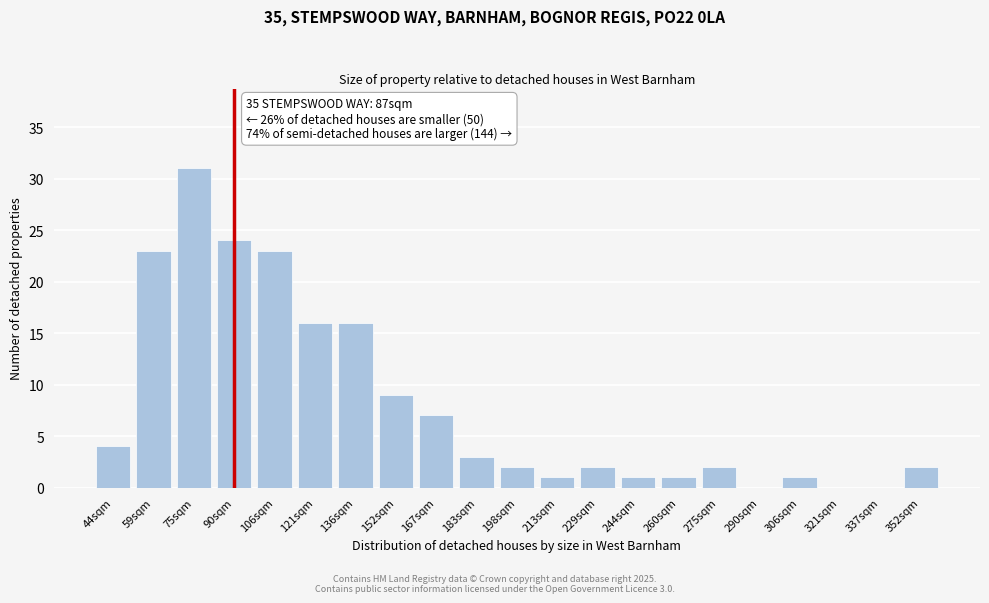

Reading left to right, extract all data points from this chart.

44sqm=4	59sqm=23	75sqm=31	90sqm=24	106sqm=23	121sqm=16	136sqm=16	152sqm=9	167sqm=7	183sqm=3	198sqm=2	213sqm=1	229sqm=2	244sqm=1	260sqm=1	275sqm=2	290sqm=0	306sqm=1	321sqm=0	337sqm=0	352sqm=2